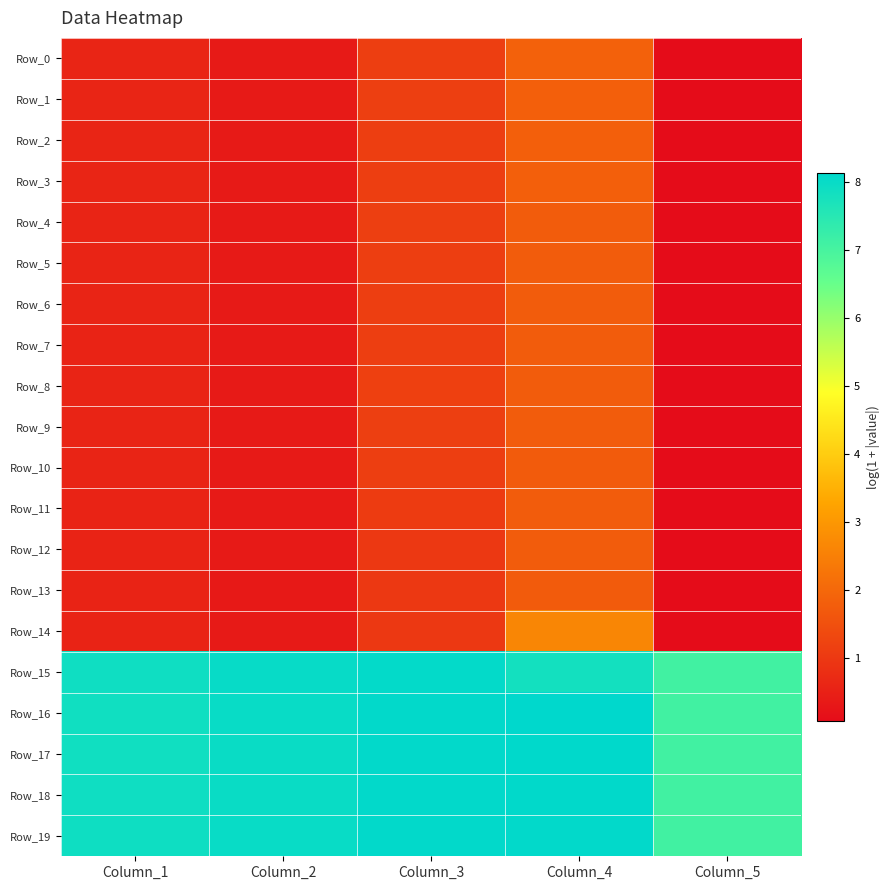

Reading left to right, extract all data points from this chart.

Row_0: Column_1=0.6	Column_2=0.4	Column_3=1.1	Column_4=1.8	Column_5=0.1
Row_1: Column_1=0.6	Column_2=0.4	Column_3=1.1	Column_4=1.8	Column_5=0.1
Row_2: Column_1=0.6	Column_2=0.4	Column_3=1.1	Column_4=1.8	Column_5=0.1
Row_3: Column_1=0.6	Column_2=0.4	Column_3=1.1	Column_4=1.8	Column_5=0.1
Row_4: Column_1=0.6	Column_2=0.4	Column_3=1.1	Column_4=1.8	Column_5=0.1
Row_5: Column_1=0.6	Column_2=0.4	Column_3=1.1	Column_4=1.8	Column_5=0.1
Row_6: Column_1=0.6	Column_2=0.4	Column_3=1.1	Column_4=1.8	Column_5=0.1
Row_7: Column_1=0.6	Column_2=0.3	Column_3=1.1	Column_4=1.8	Column_5=0.1
Row_8: Column_1=0.6	Column_2=0.3	Column_3=1.2	Column_4=1.8	Column_5=0.1
Row_9: Column_1=0.6	Column_2=0.3	Column_3=1.1	Column_4=1.7	Column_5=0.1
Row_10: Column_1=0.6	Column_2=0.3	Column_3=1.1	Column_4=1.7	Column_5=0.1
Row_11: Column_1=0.6	Column_2=0.3	Column_3=1.1	Column_4=1.7	Column_5=0.1
Row_12: Column_1=0.6	Column_2=0.3	Column_3=1.0	Column_4=1.7	Column_5=0.1
Row_13: Column_1=0.6	Column_2=0.3	Column_3=1.0	Column_4=1.7	Column_5=0.1
Row_14: Column_1=0.6	Column_2=0.3	Column_3=1.0	Column_4=2.6	Column_5=0.1
Row_15: Column_1=7.9	Column_2=8.0	Column_3=8.1	Column_4=7.8	Column_5=7.1
Row_16: Column_1=7.9	Column_2=8.0	Column_3=8.1	Column_4=8.1	Column_5=7.1
Row_17: Column_1=7.9	Column_2=8.0	Column_3=8.1	Column_4=8.1	Column_5=7.1
Row_18: Column_1=7.9	Column_2=8.0	Column_3=8.1	Column_4=8.1	Column_5=7.1
Row_19: Column_1=7.9	Column_2=8.0	Column_3=8.1	Column_4=8.1	Column_5=7.1